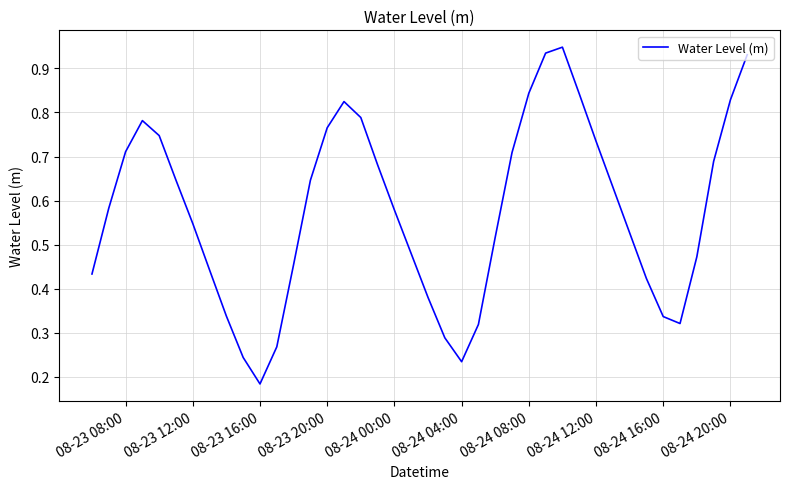

How many lines are shown in the chart?

1